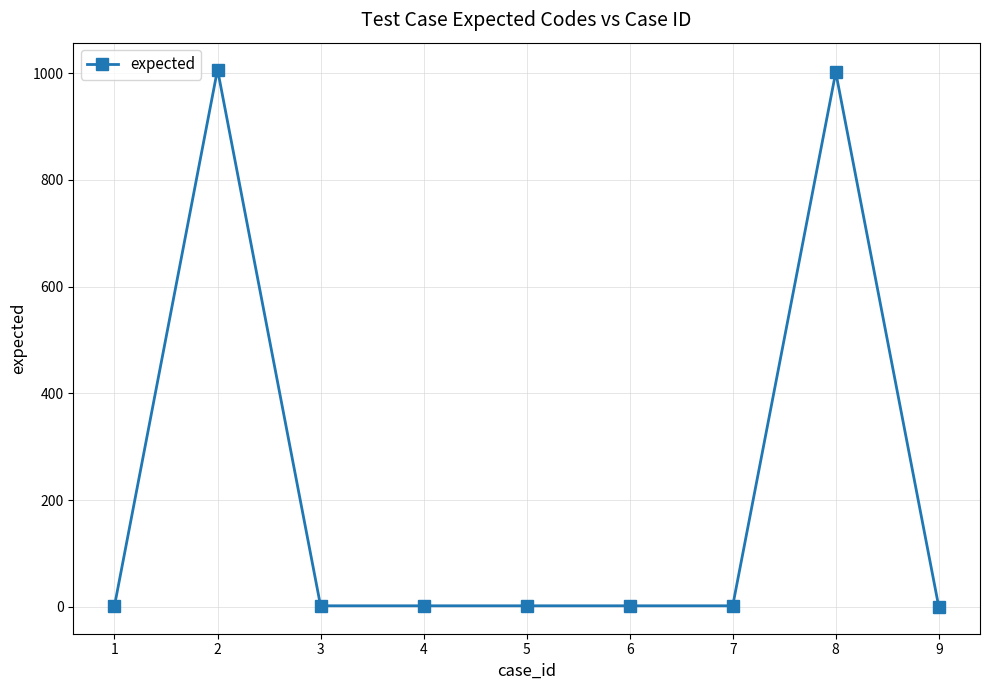

What is the difference between the maximum and minimum values?

1007